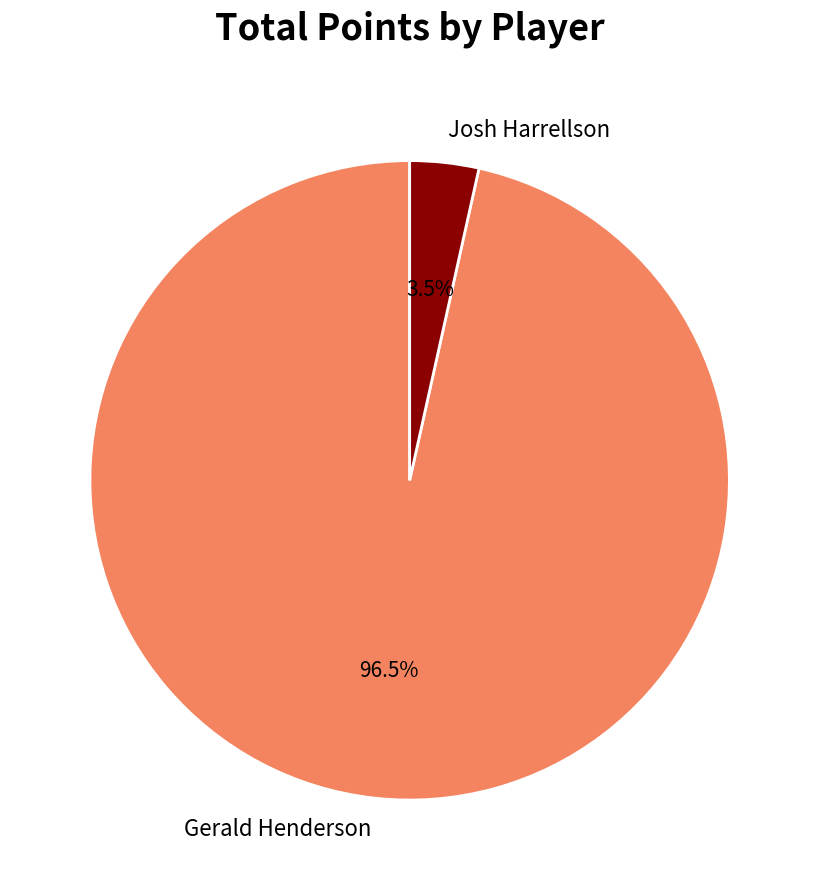

What is the total percentage of Gerald Henderson and Josh Harrellson?

100.0%